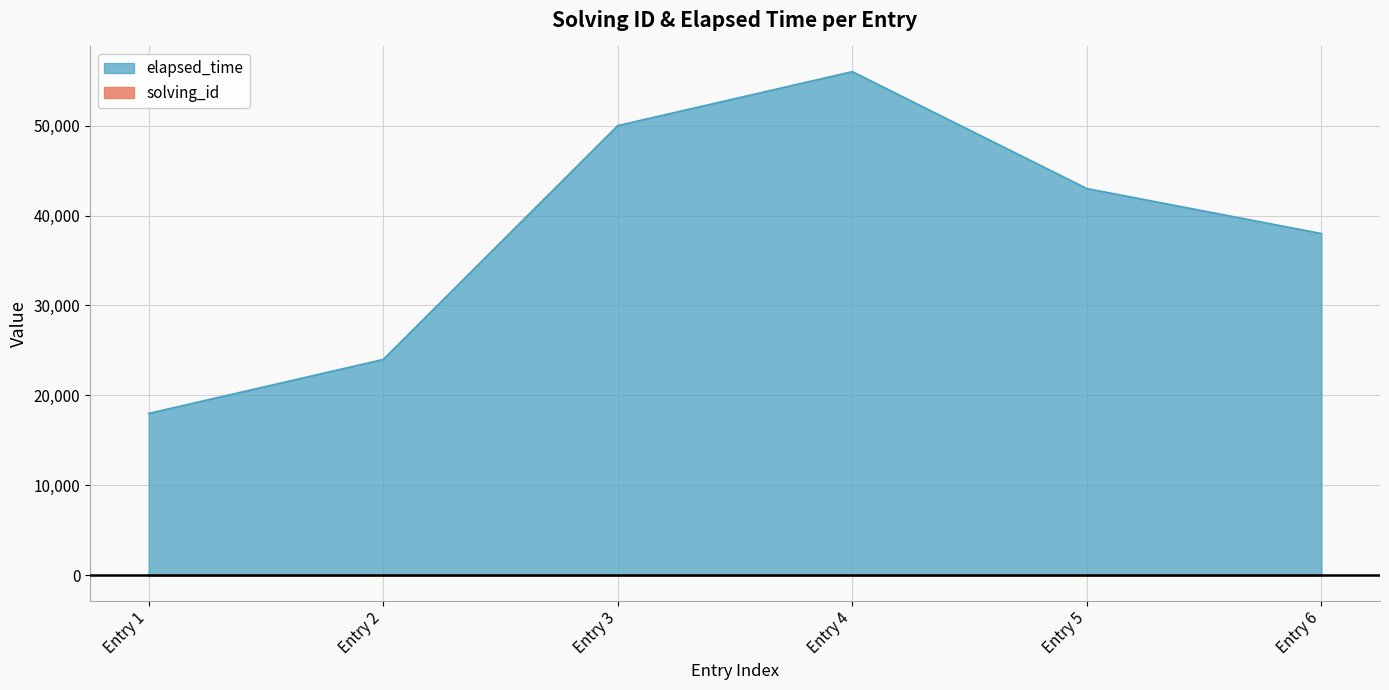

What is the sum of all elapsed_time values?

229000